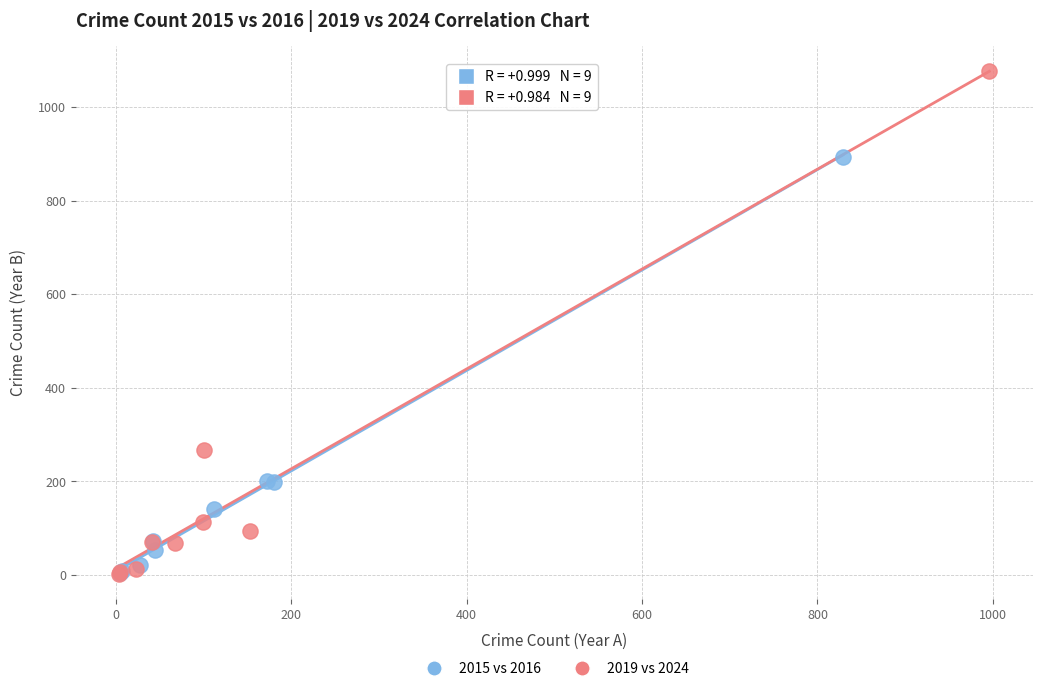

Which series reaches the maximum Y coordinate?

2019 vs 2024